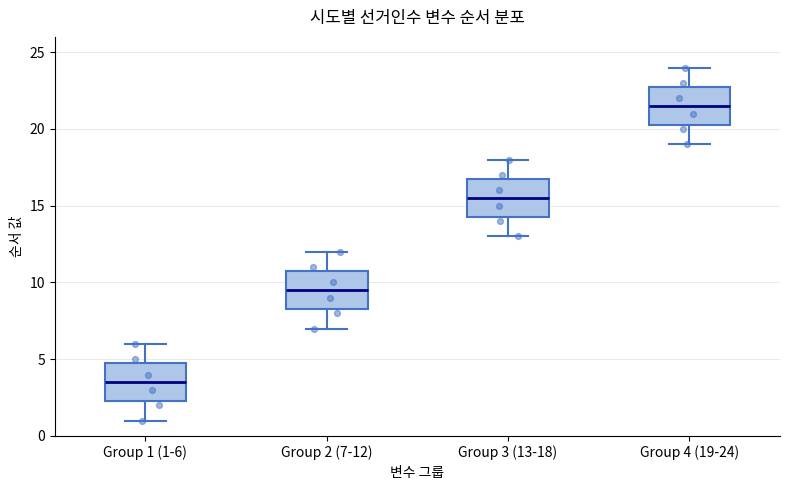

Reading left to right, read every box against the y-axis: the position of its median line, the range the box covers, and the ends of its whiskers. The values are not printed on the chart, so give them approximately, as read against the axis.

Group 1 (1-6): median 3.5, box 2.5 to 5.0, whiskers 1.0 to 6.0
Group 2 (7-12): median 9.5, box 8.5 to 11.0, whiskers 7.0 to 12.0
Group 3 (13-18): median 15.5, box 14.5 to 17.0, whiskers 13.0 to 18.0
Group 4 (19-24): median 21.5, box 20.5 to 23.0, whiskers 19.0 to 24.0